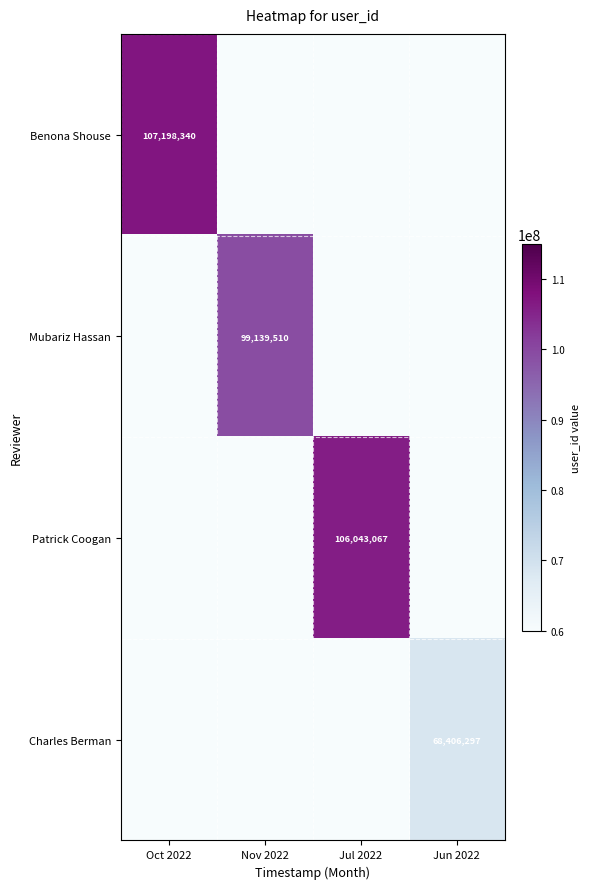

At which category does the chart reach its minimum across all series?

Jun 2022